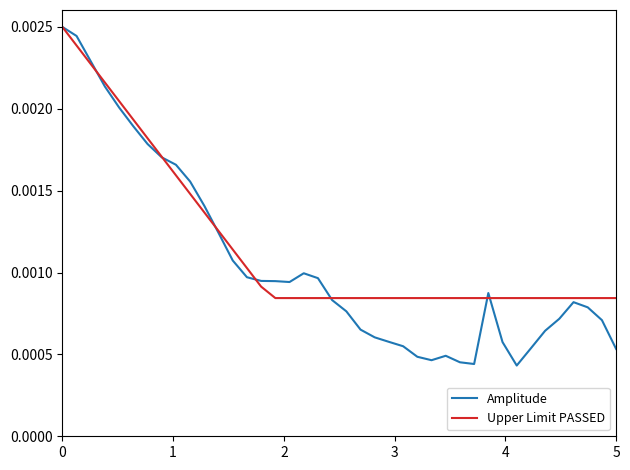

List the series in order of their overall mean, lowest first.

Amplitude, Upper Limit PASSED